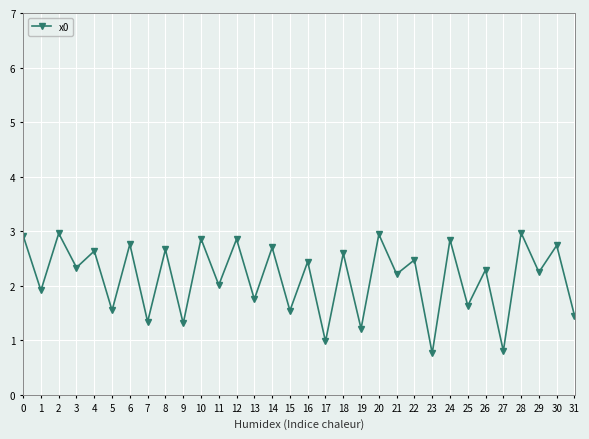

Does the chart display data point markers on the line(s)?

Yes